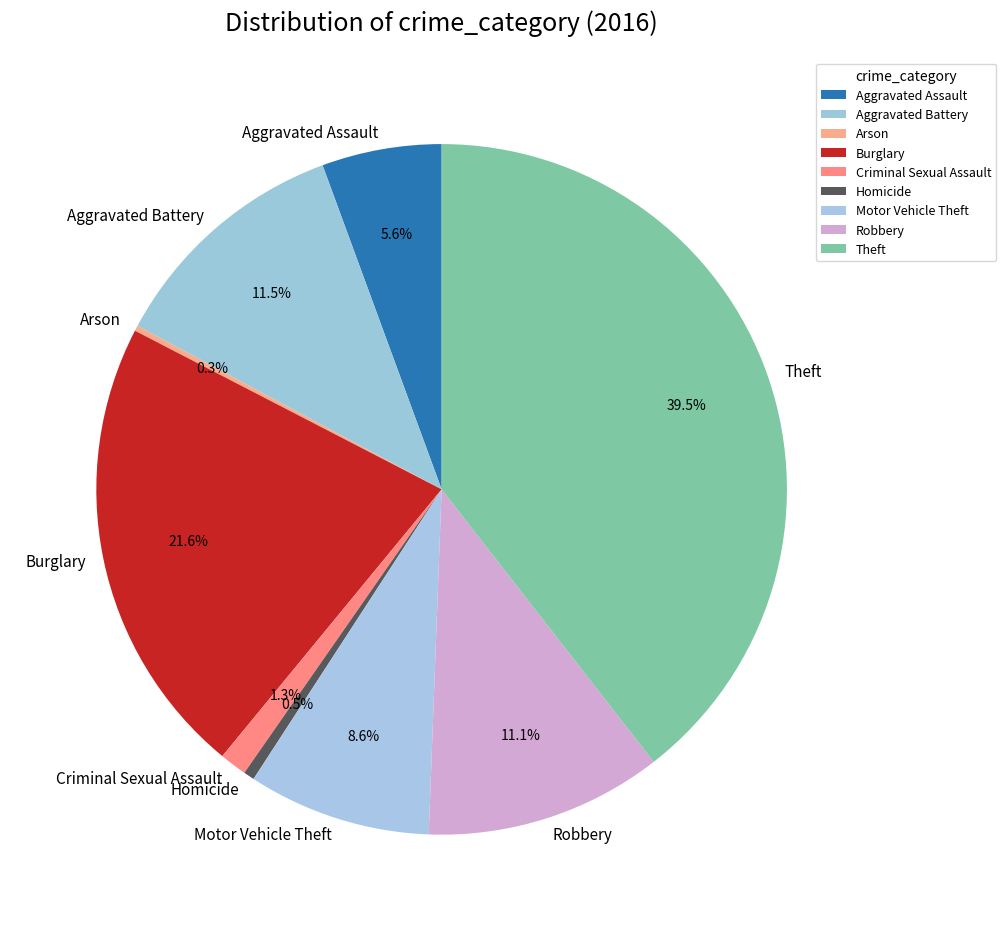

Is there a majority slice in this chart?

No